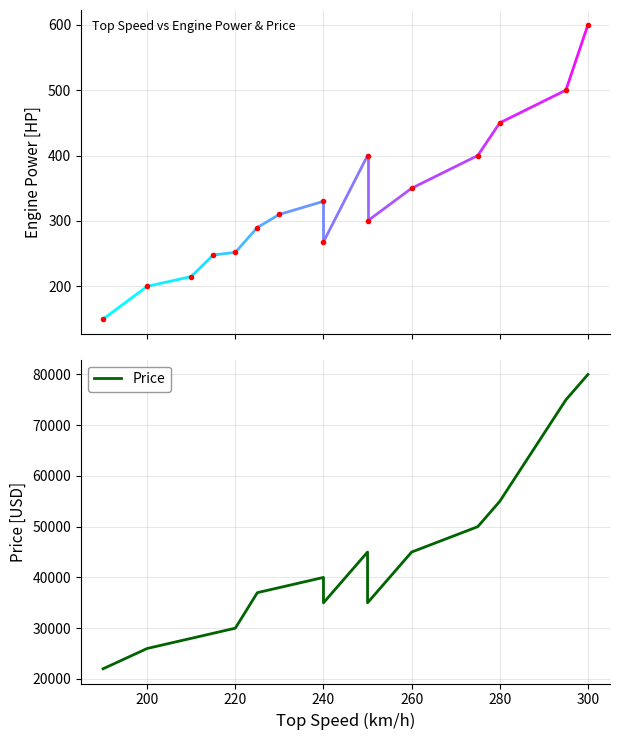

What is the sum of all Engine Power (HP) values?

5263